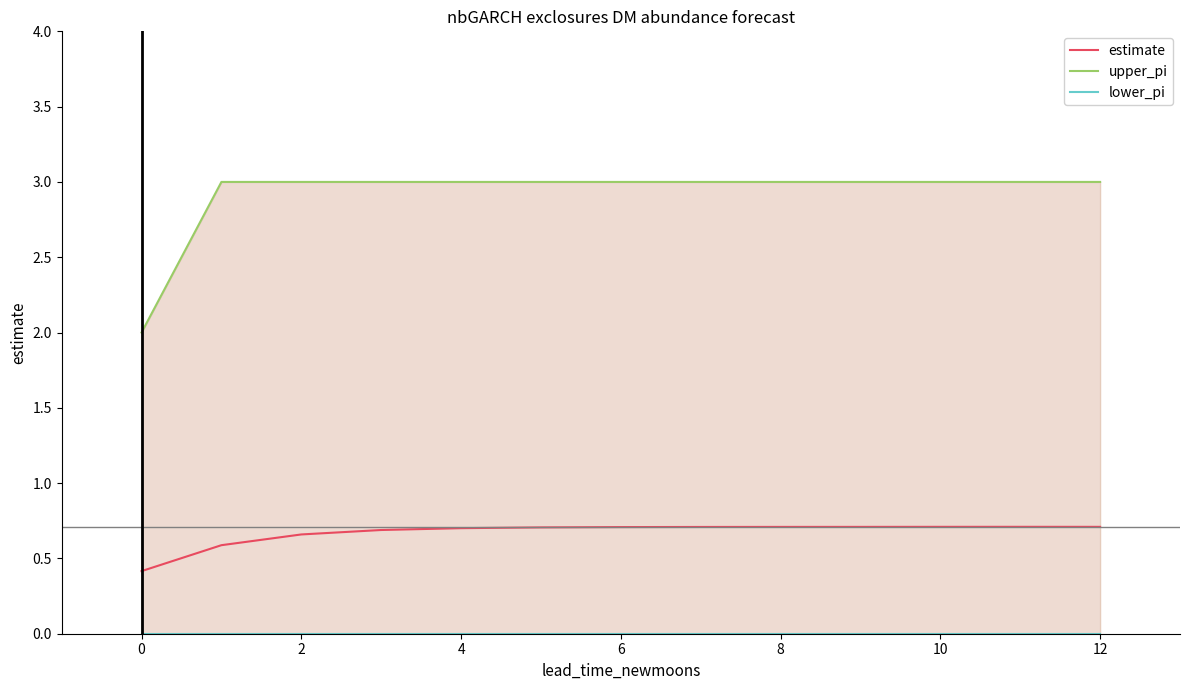

True or false: estimate and lower_pi intersect in this chart.

False